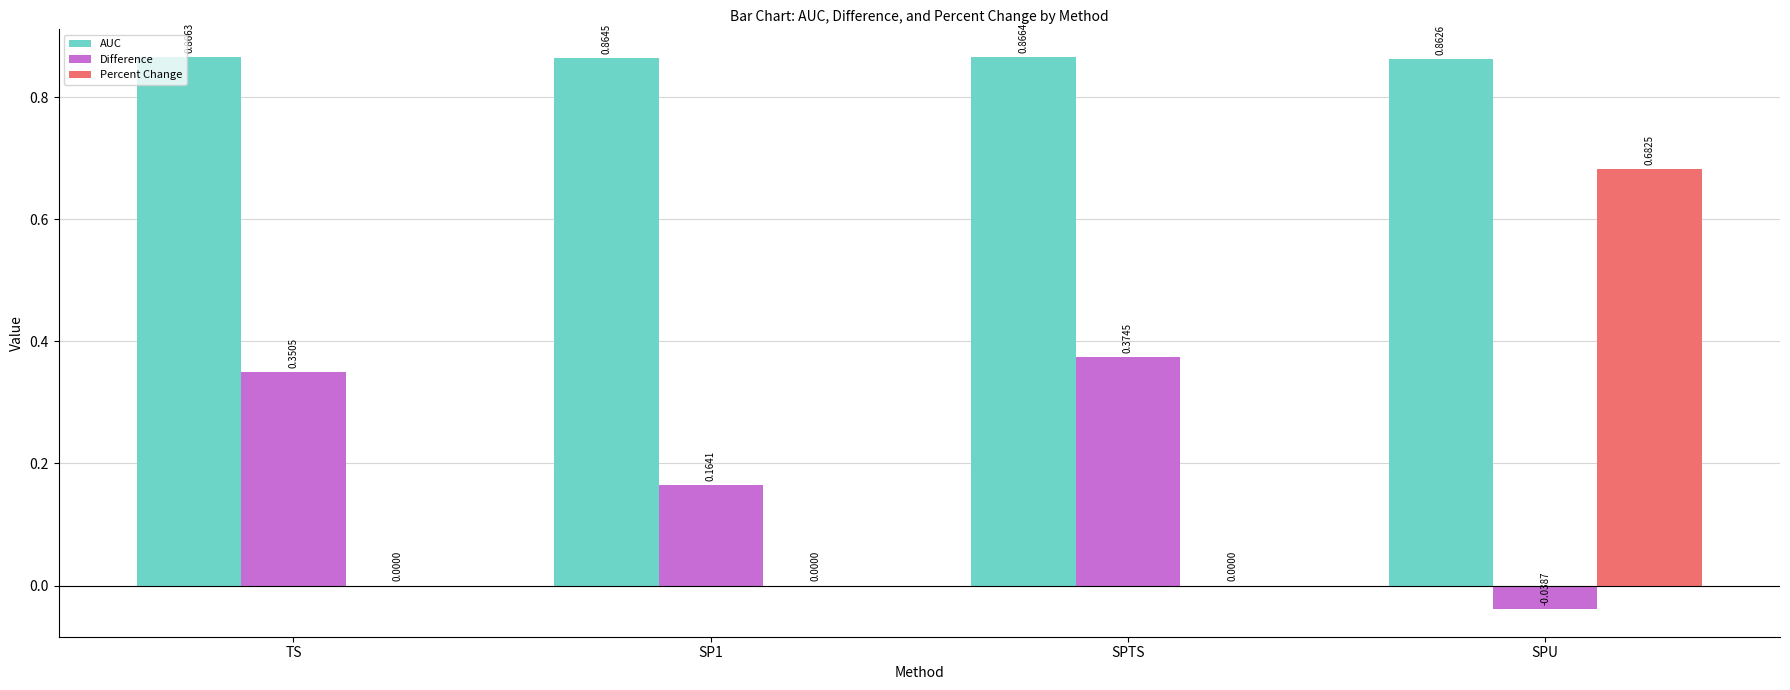

What is the sum of all AUC values?

3.5